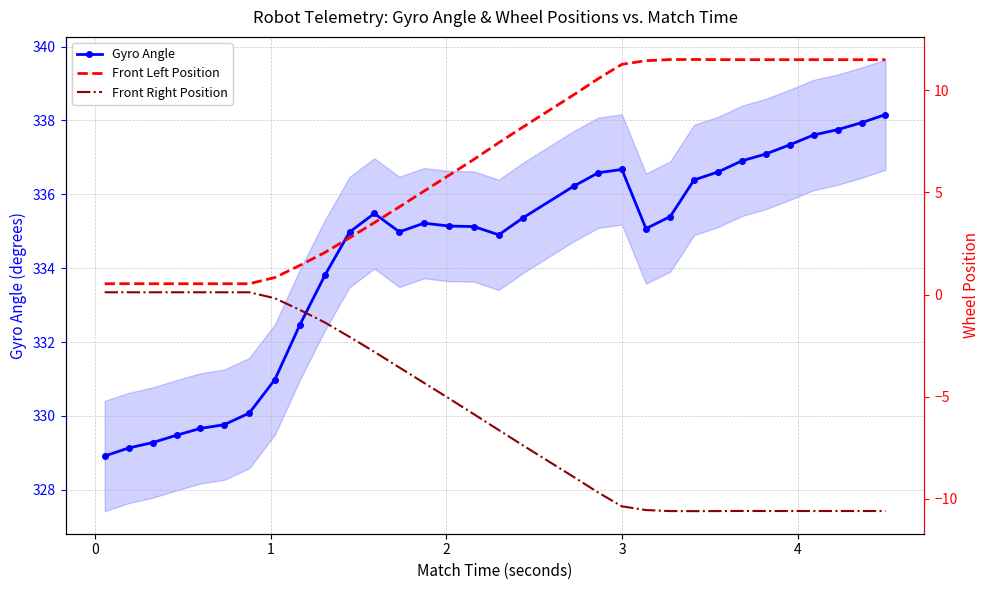

What is the maximum value for Gyro Angle?

338.2